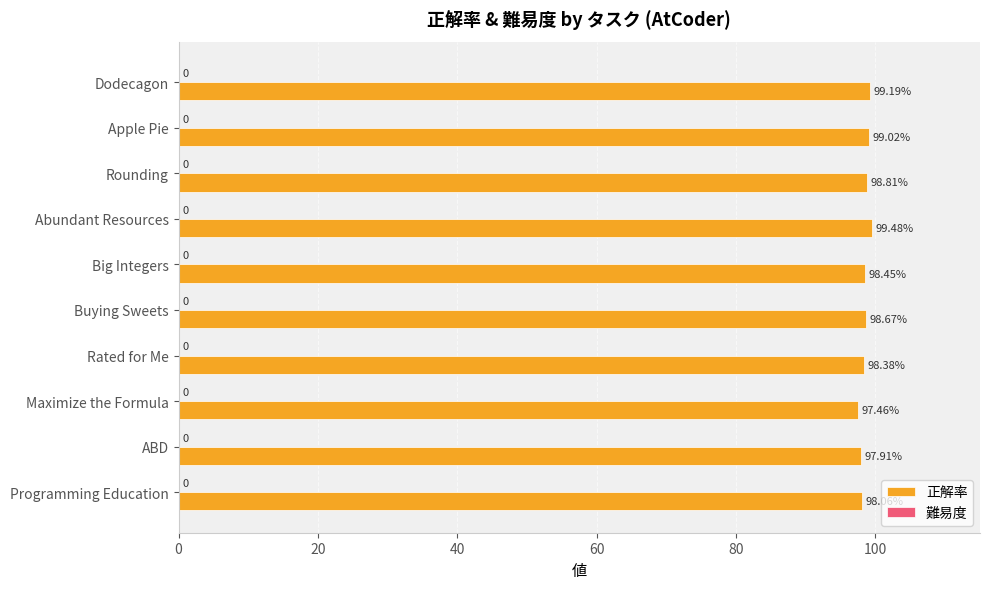

How many data points does each series have?

10